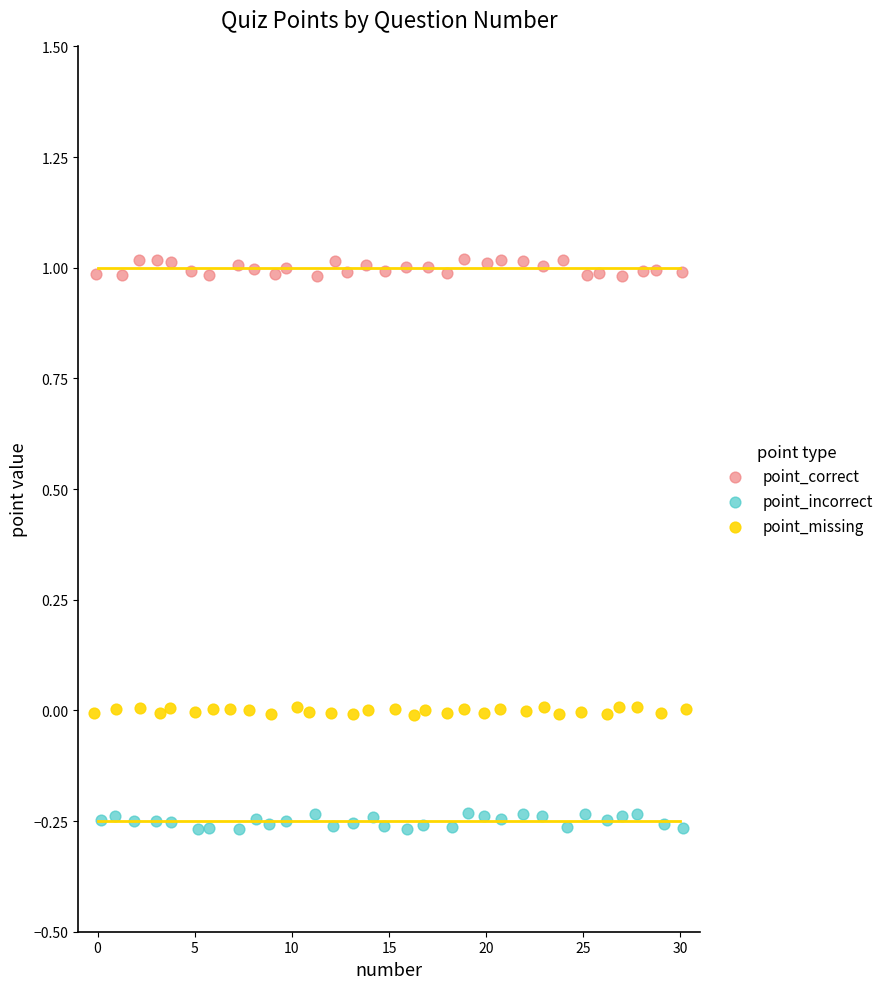

Which series contains the highest Y value?

point_correct